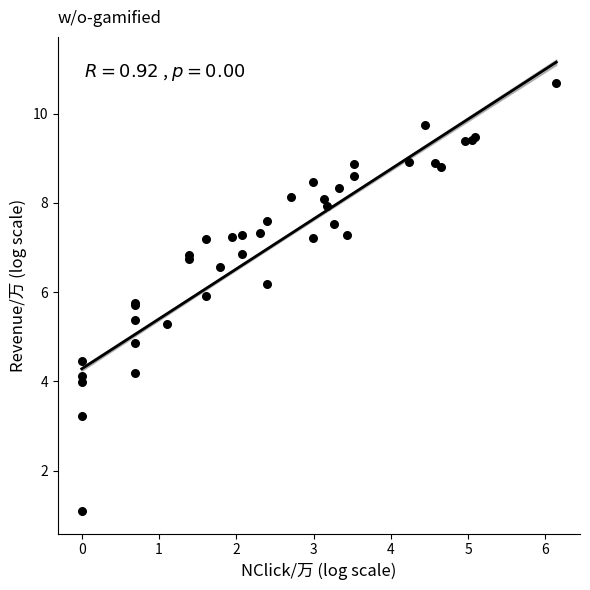

What Y value in the scatter plot is closest to 5?

4.9